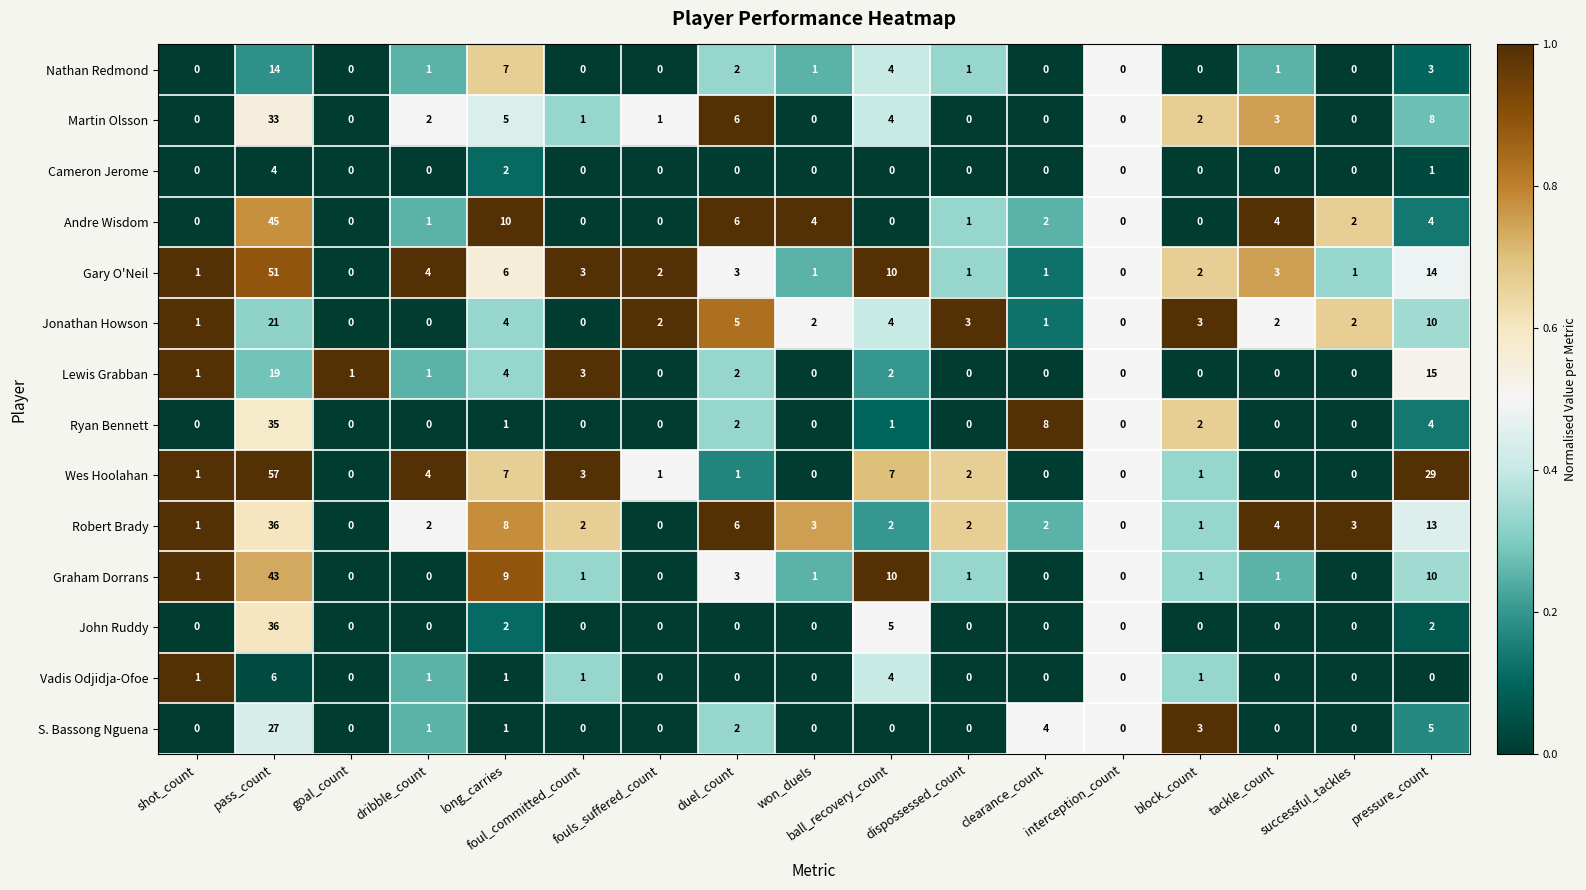

What is the difference between the highest and lowest values at pressure_count?

29